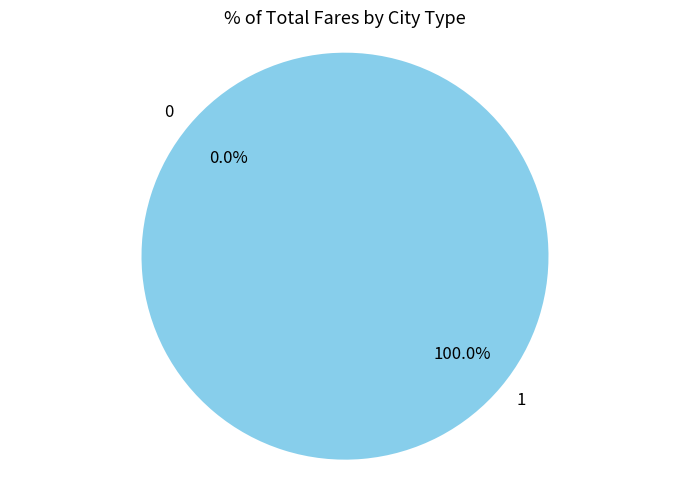

To the nearest percent, what is the difference between the 0 and 1 slice percentages?

100%